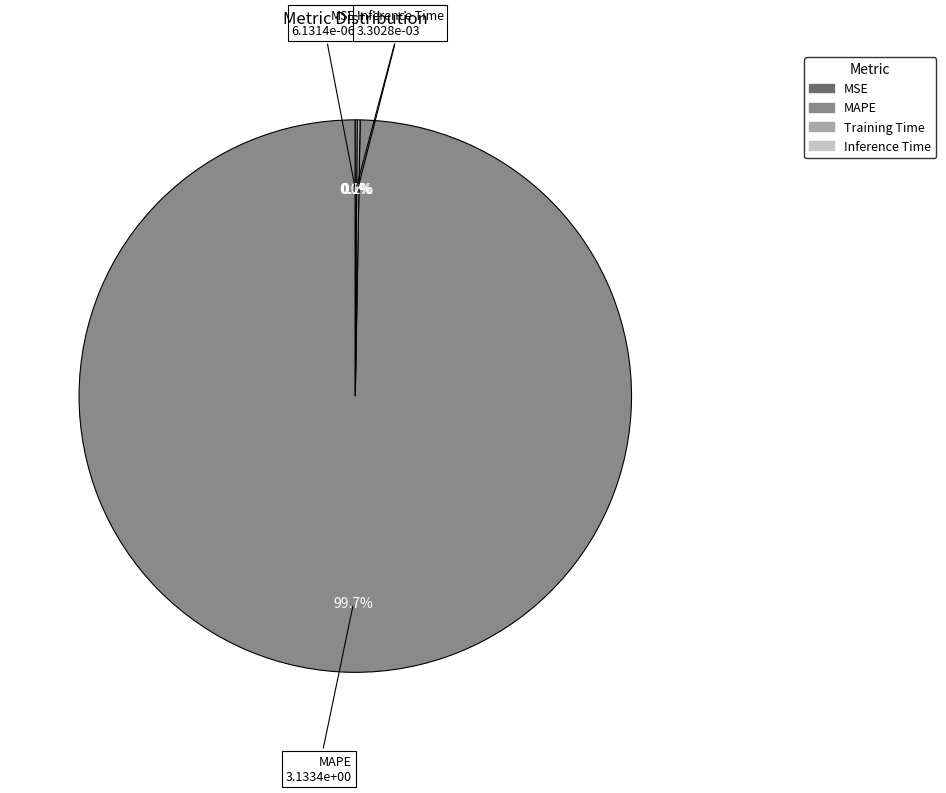

Is there any slice that represents more than half of the pie?

Yes